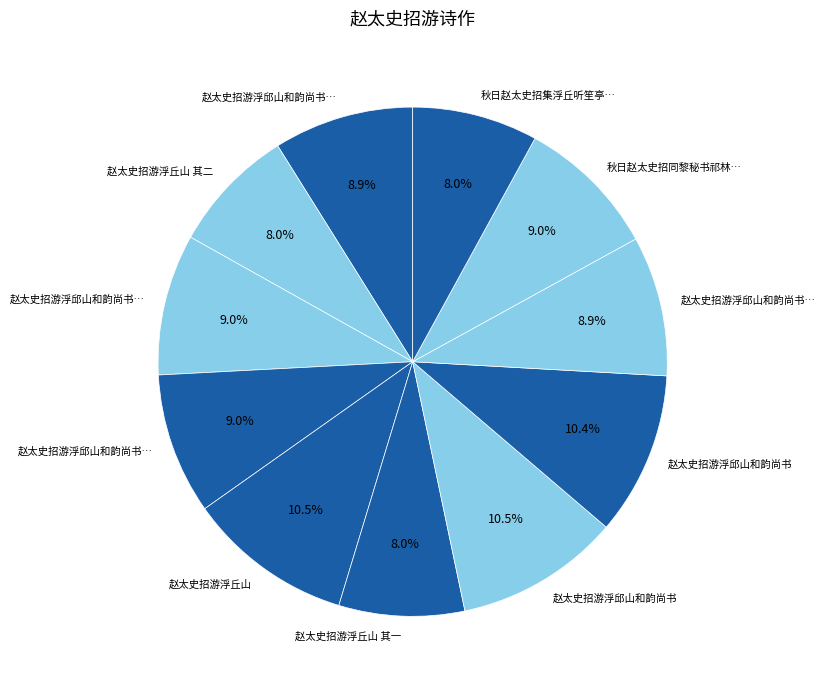

Which slice is the smallest?

赵太史招游浮丘山 其一